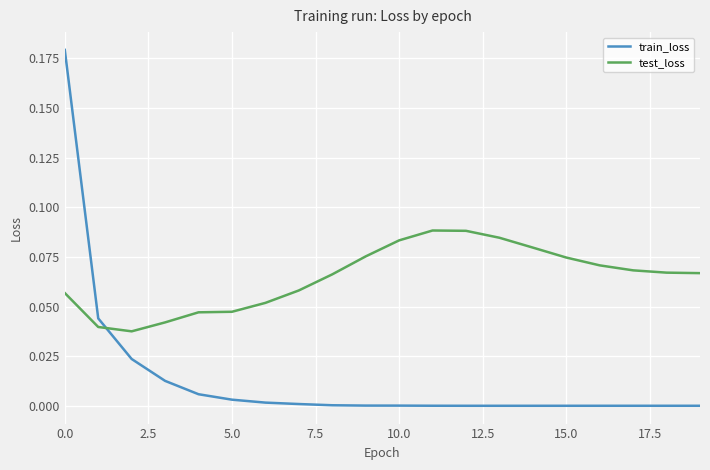

List the series in order of their peak value, highest first.

train_loss, test_loss